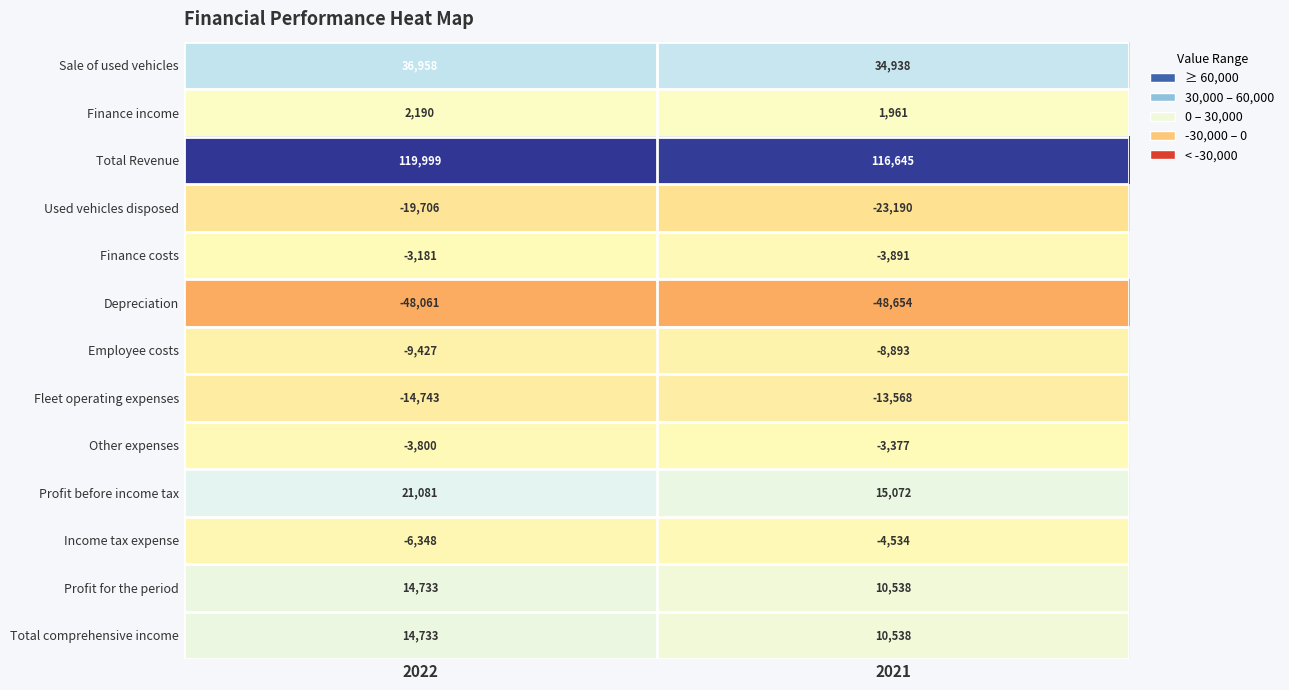

Rank the categories by Finance income value from lowest to highest.

2021, 2022